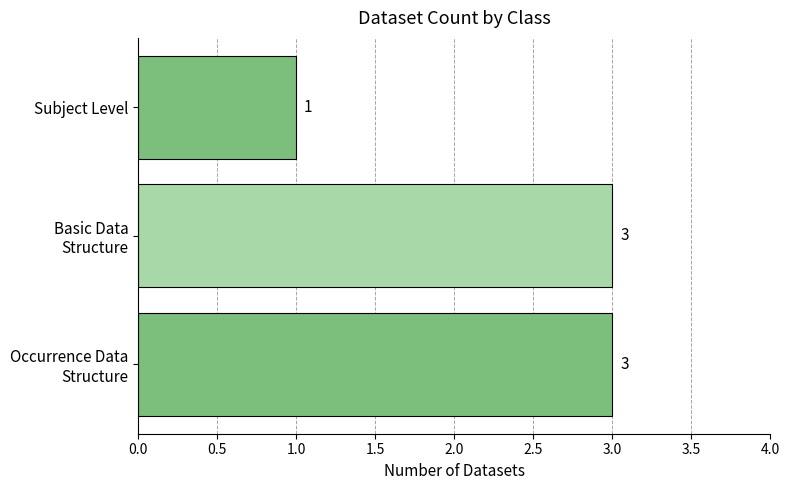

How many values are below 3?

1